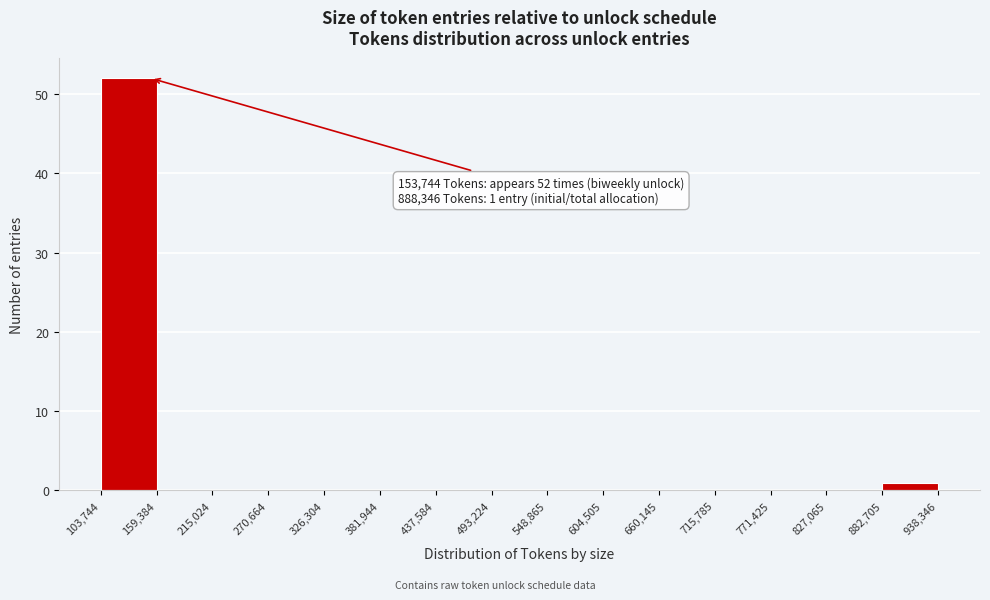

Which range on the x-axis has the tallest bar?

103,744 to 159,384